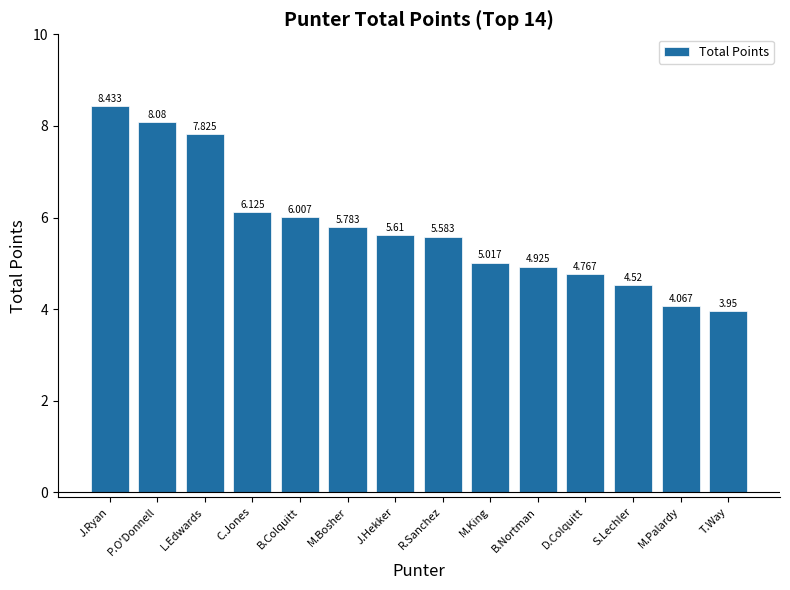

How many bars are there in total?

14